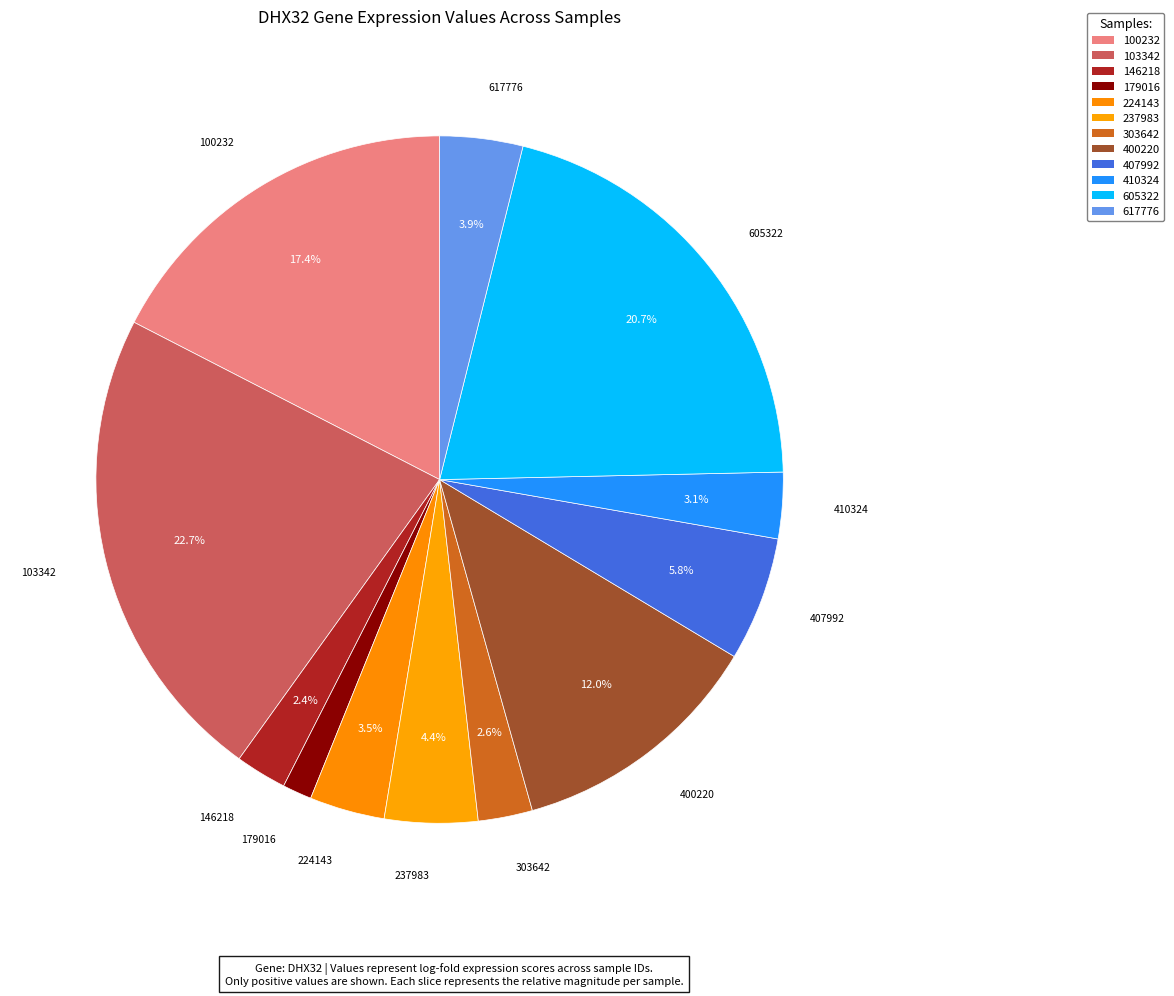

Is there a majority slice in this chart?

No